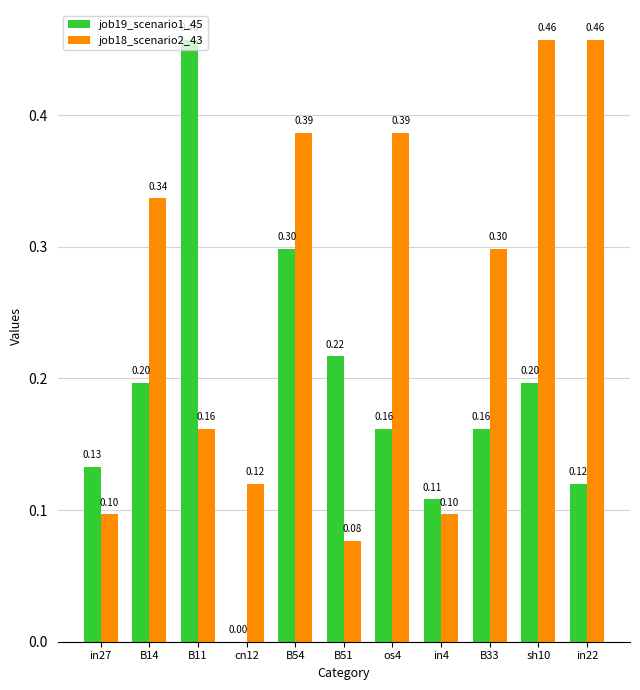

Which series has the largest total across all categories?

job18_scenario2_43